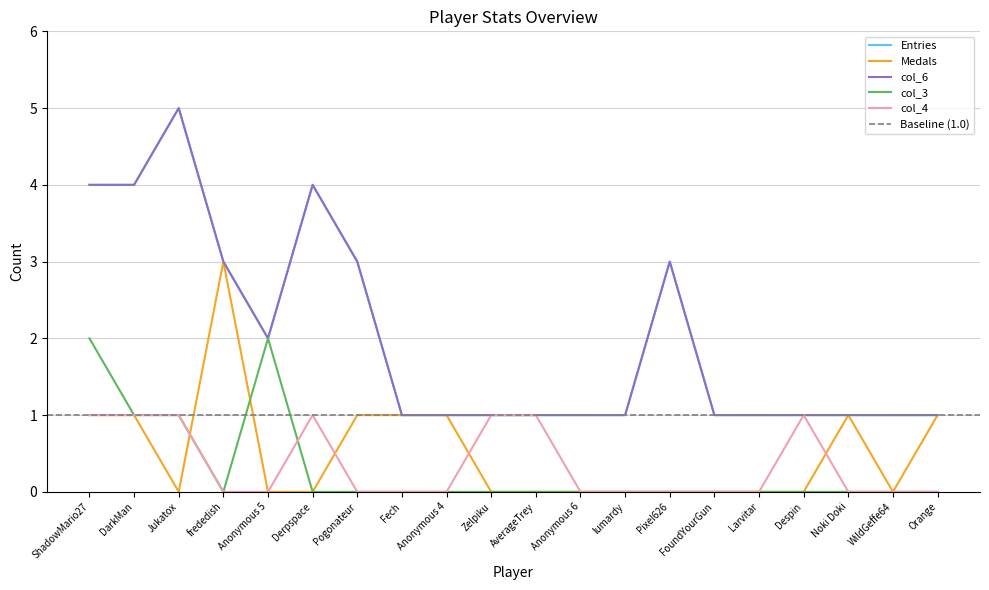

What is the sum of the col_6 values at Despin and Anonymous 5?

3